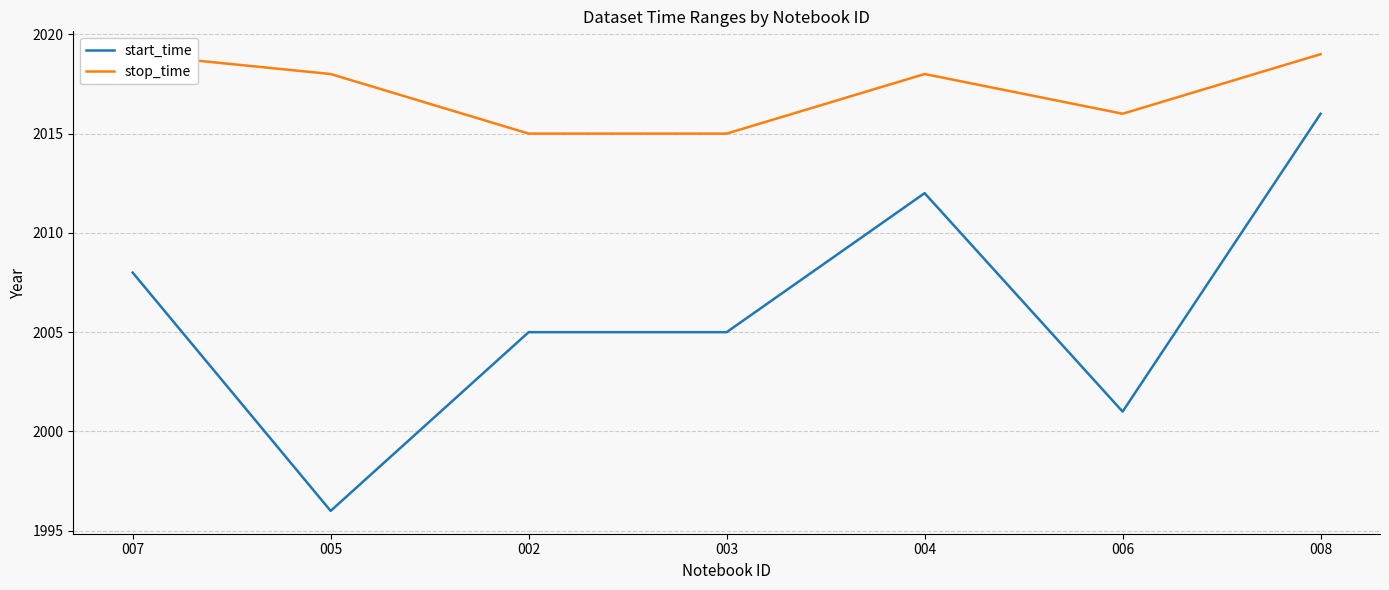

What is the total value across all series at 006?

4017